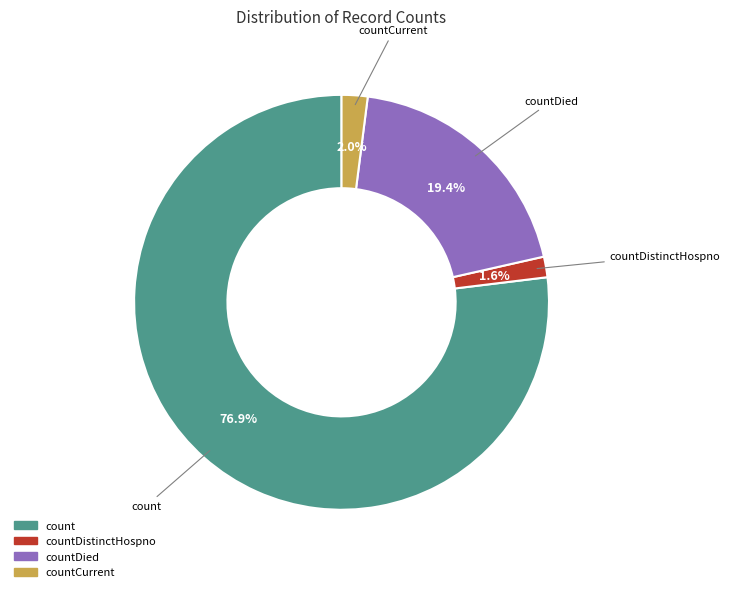

Is there a majority slice in this chart?

Yes